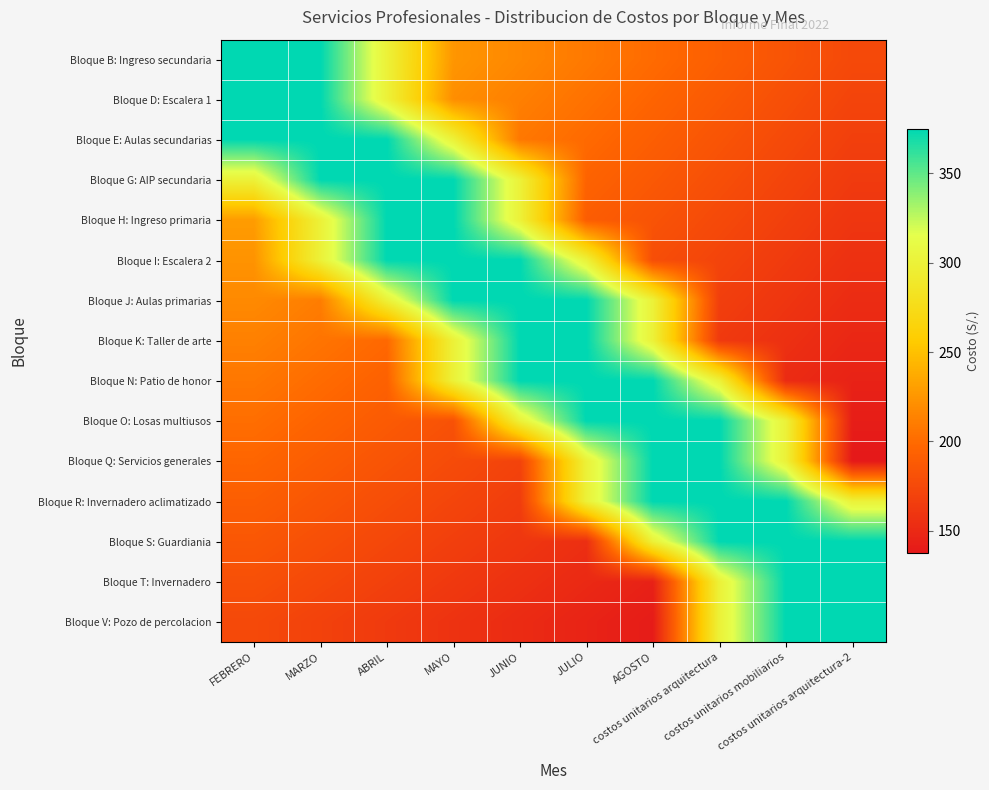

At how many categories does at least one series exceed 271?

10